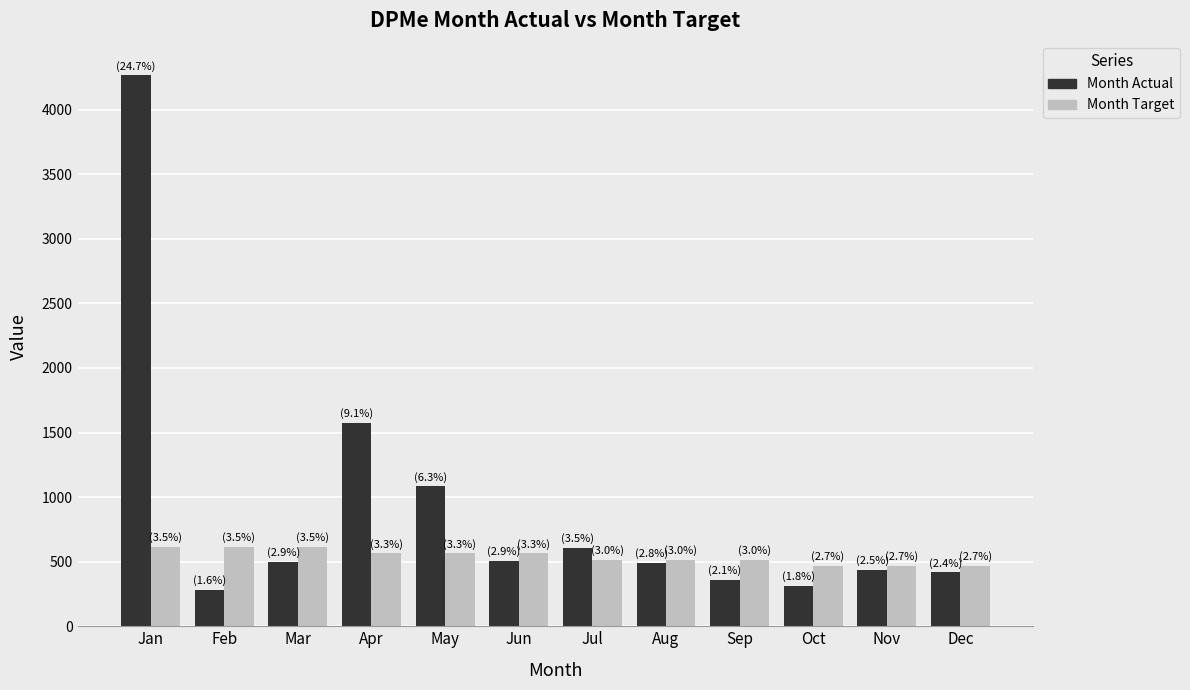

At Jan, list the series in order from largest to smallest.

Month Actual, Month Target